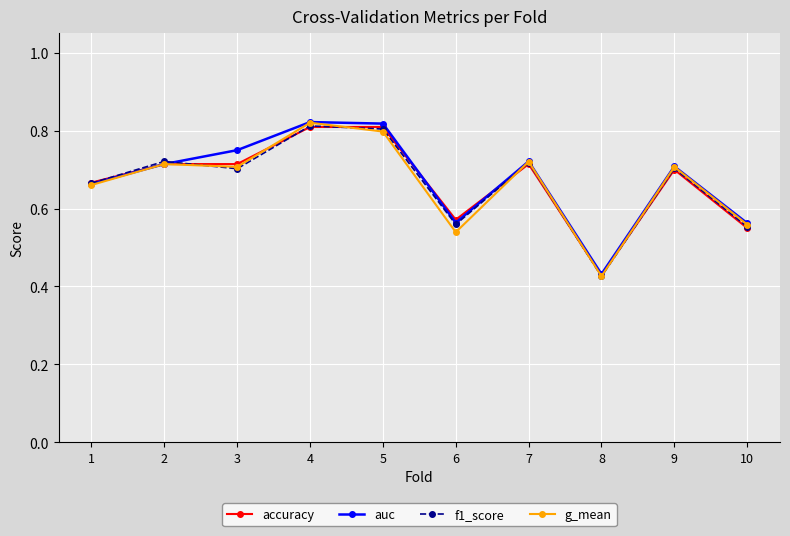

At how many categories does at least one series exceed 0?

10